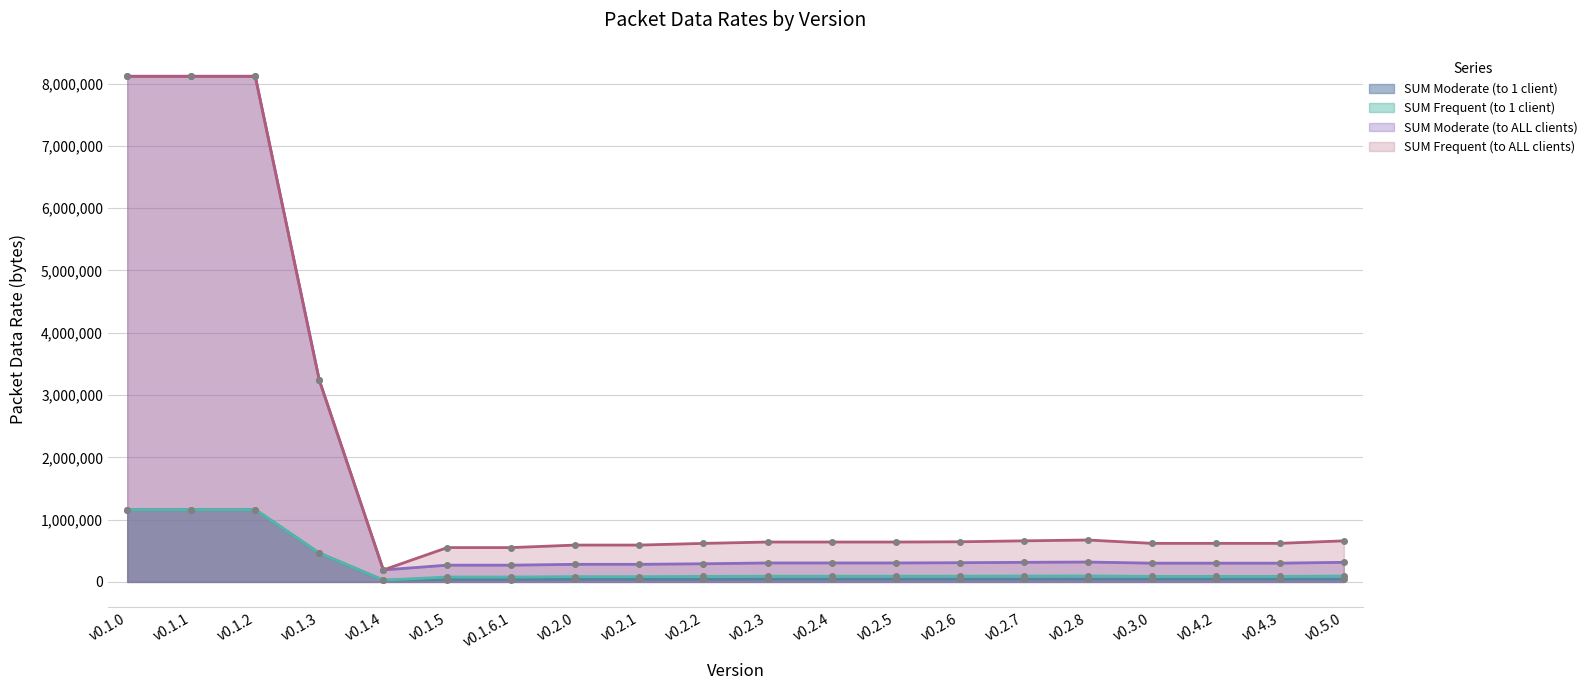

How many interior local peaks does the SUM Moderate (to ALL clients) series have?

1